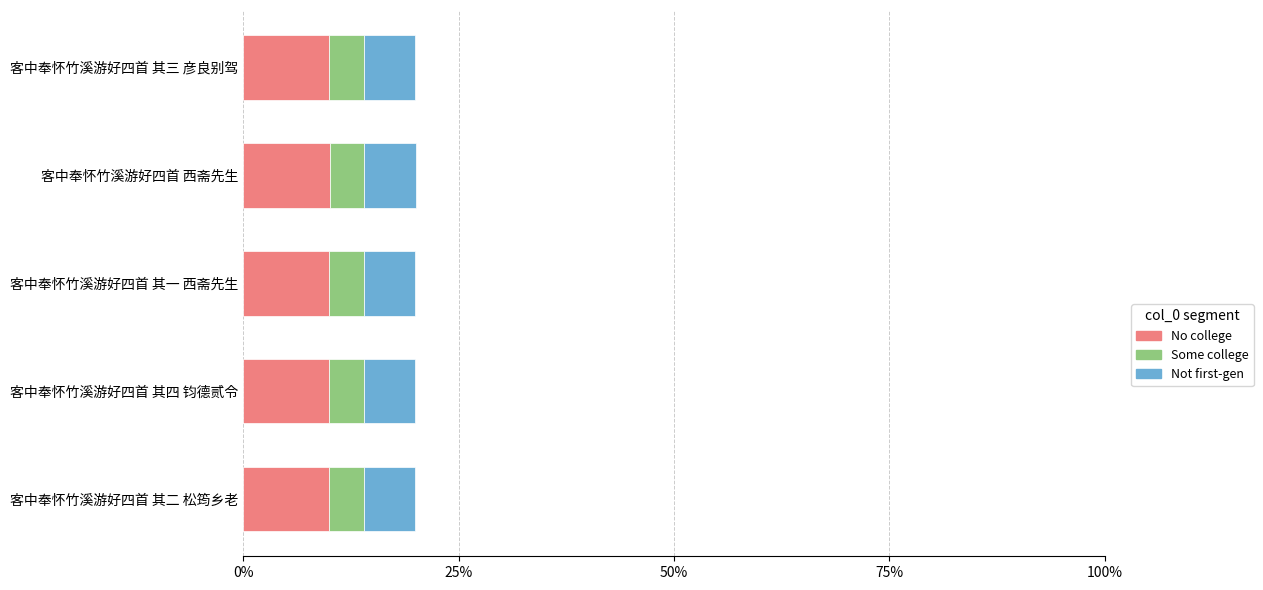

True or false: No college has a value of 3.8 at 客中奉怀竹溪游好四首 西斋先生.

False